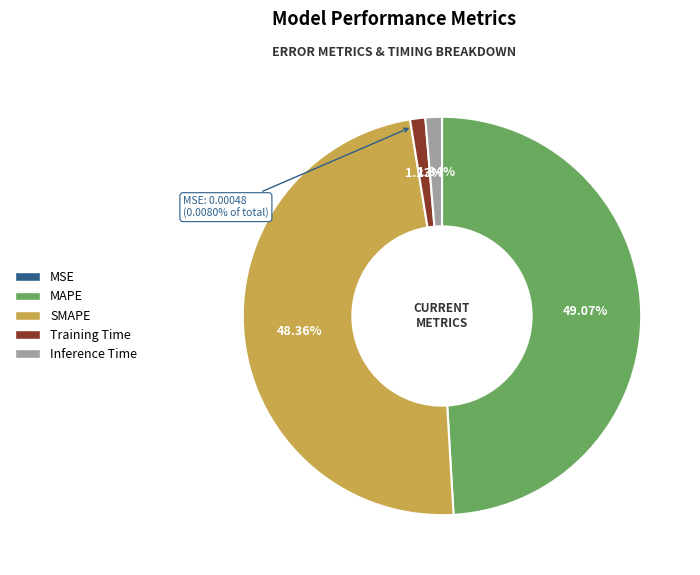

True or false: MAPE accounts for 49% of the total.

True